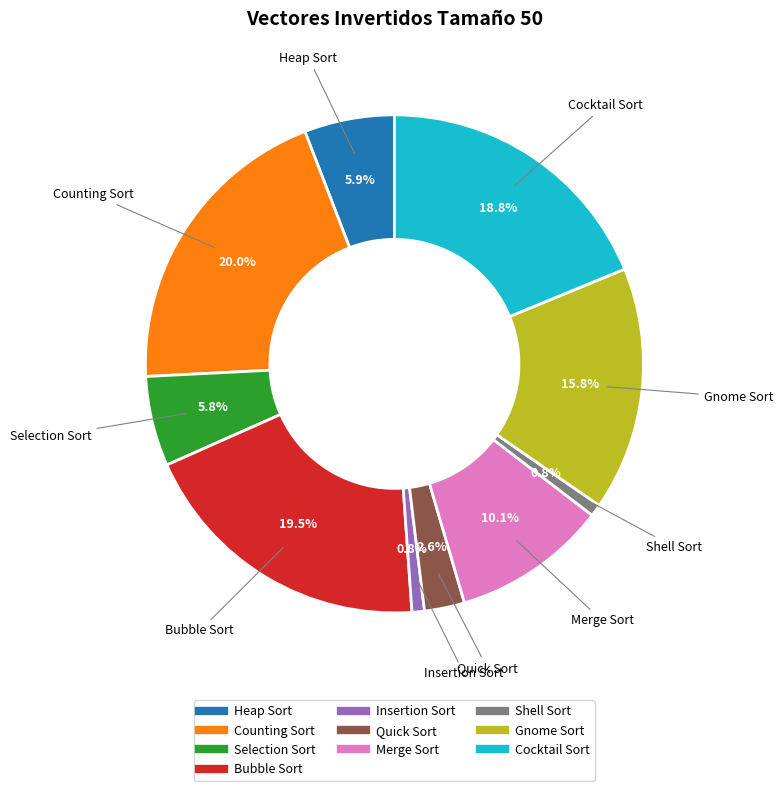

To the nearest percent, what is the difference between the Bubble Sort and Selection Sort slice percentages?

14%